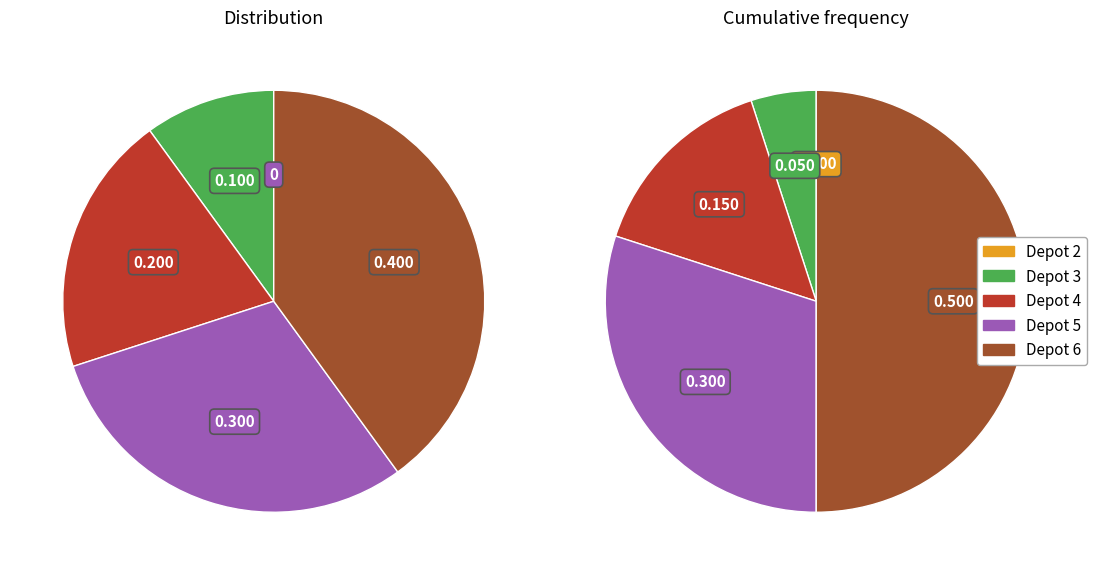

Approximately how many times larger is the value at 4 compared to 5?

0.7